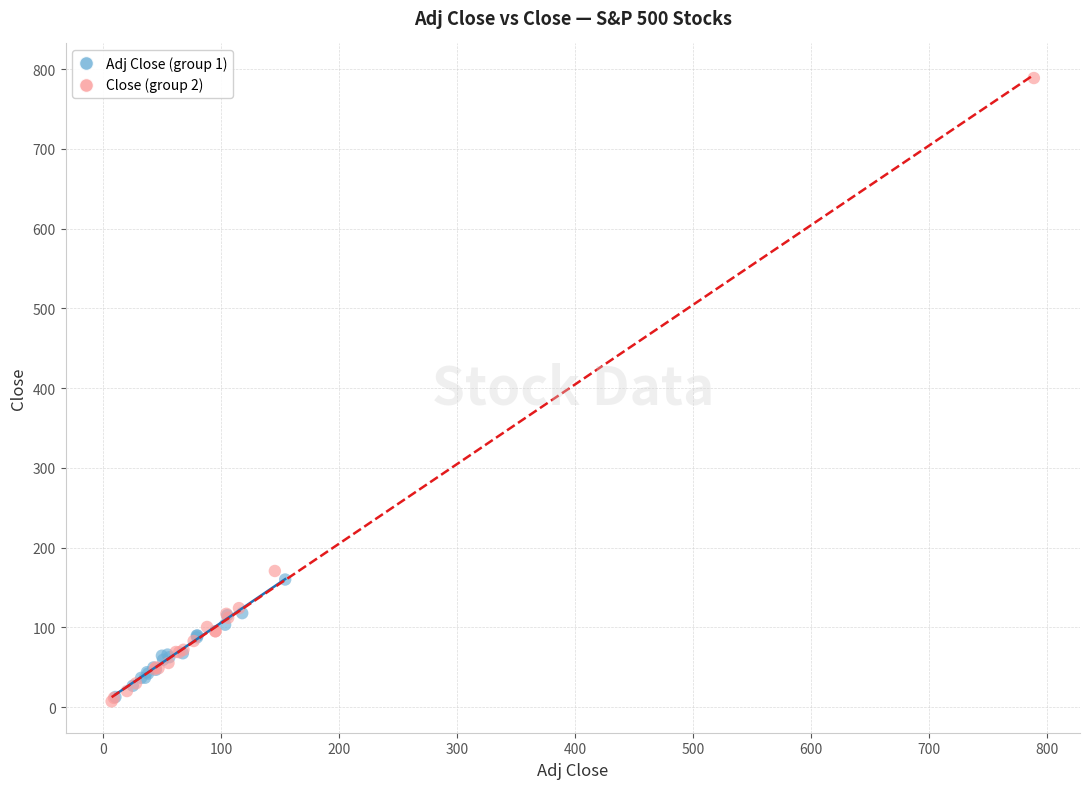

Which series contains the highest Y value?

Close (group 2)